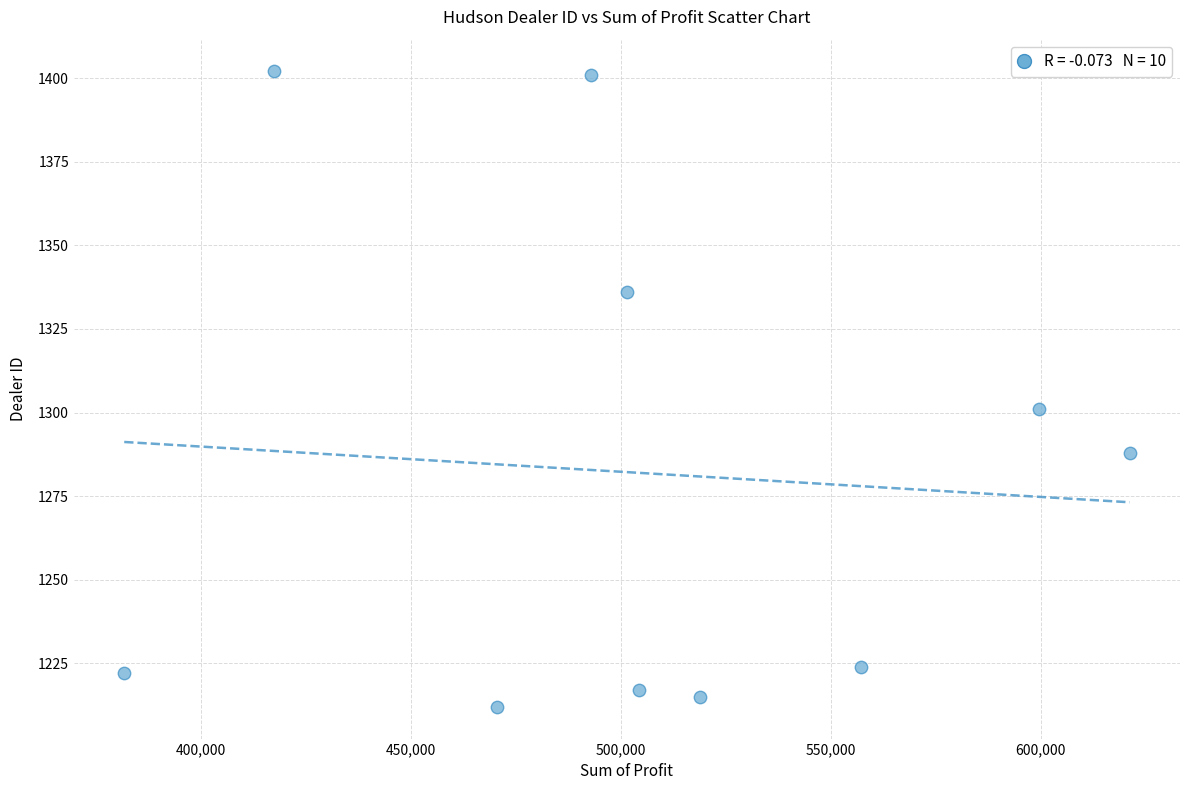

What is the average Y value?

1282